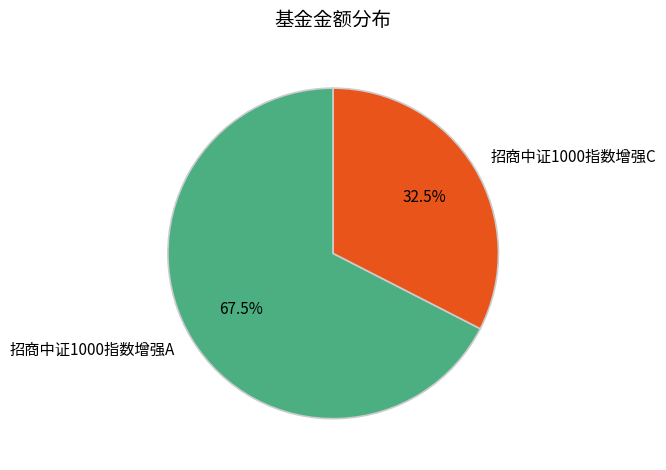

Between 招商中证1000指数增强C and 招商中证1000指数增强A, which is larger?

招商中证1000指数增强A